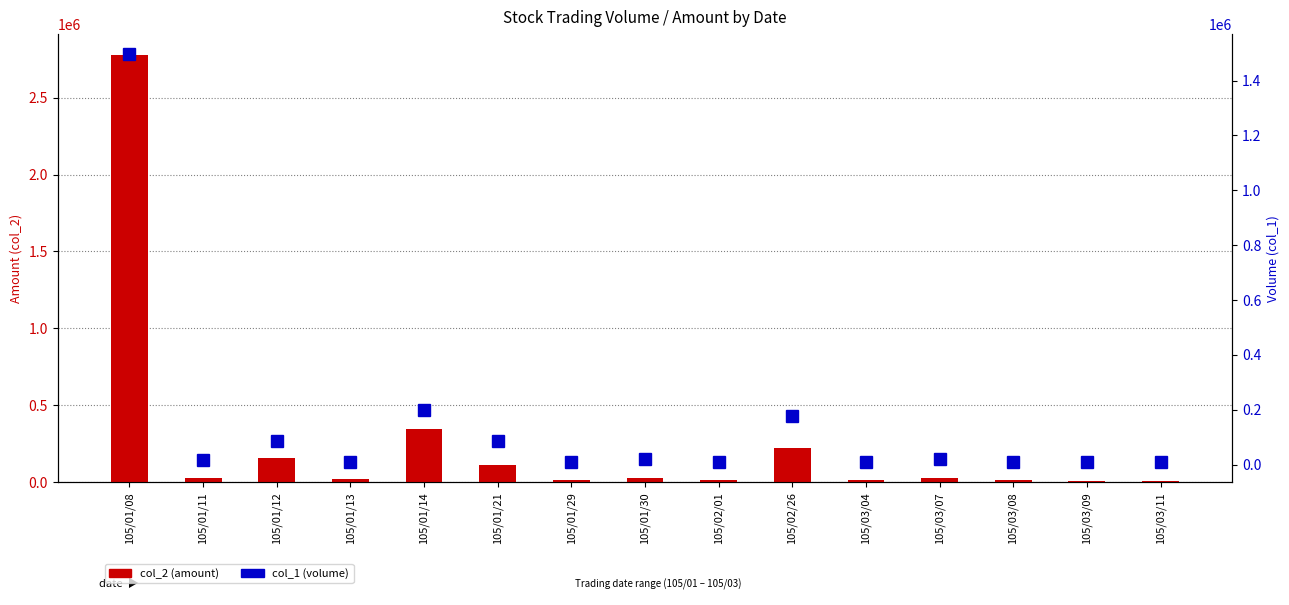

Rank the series by their average value, from lowest to highest.

col_1 (volume), col_2 (amount)